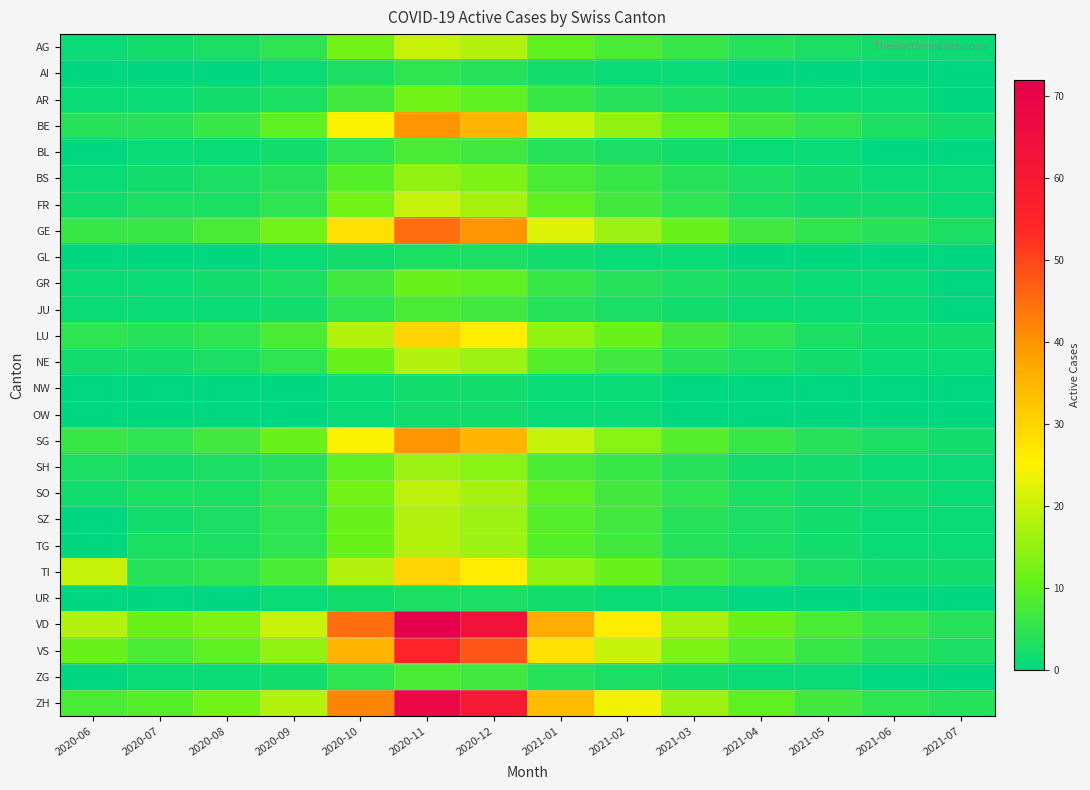

Count the number of data series in this chart.

26